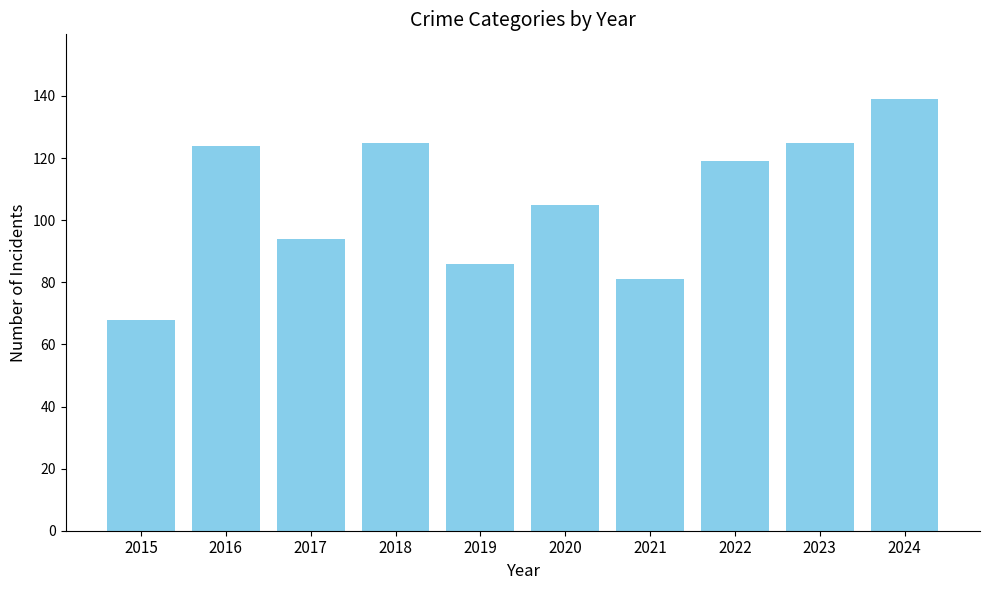

What is the value of the 7th bar from the left?

81